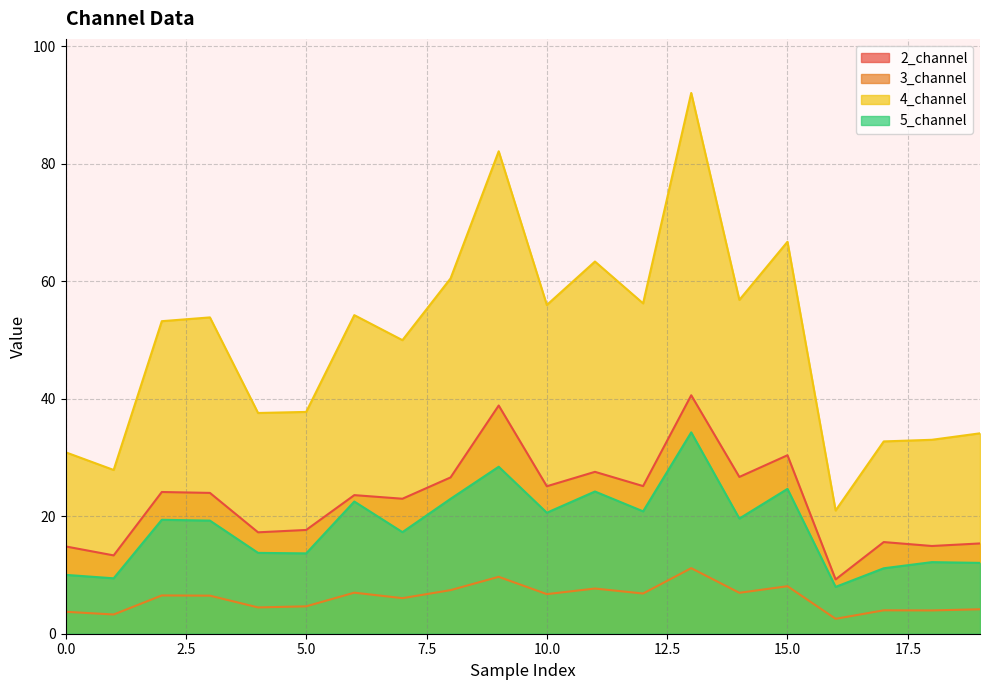

The value of 3_channel at 3 is 8.9. True or false?

False